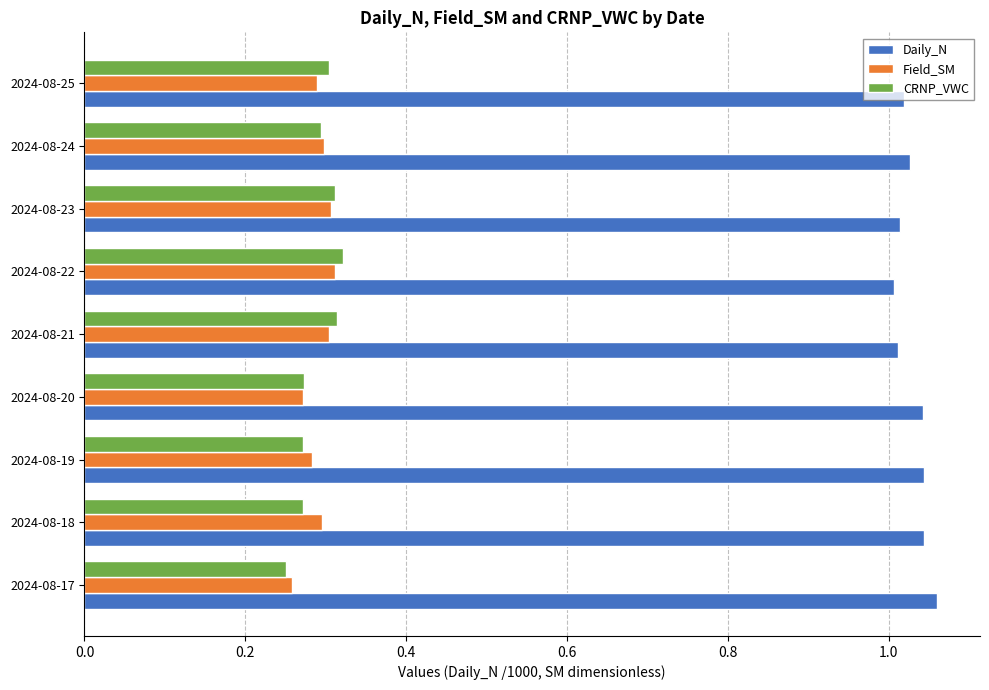

What is the sum of all Daily_N values?

9.3